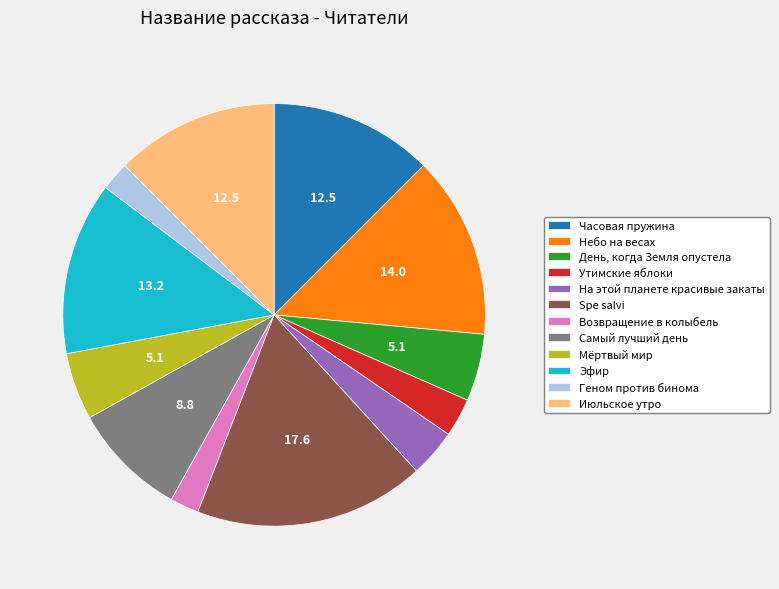

Is there a majority slice in this chart?

No